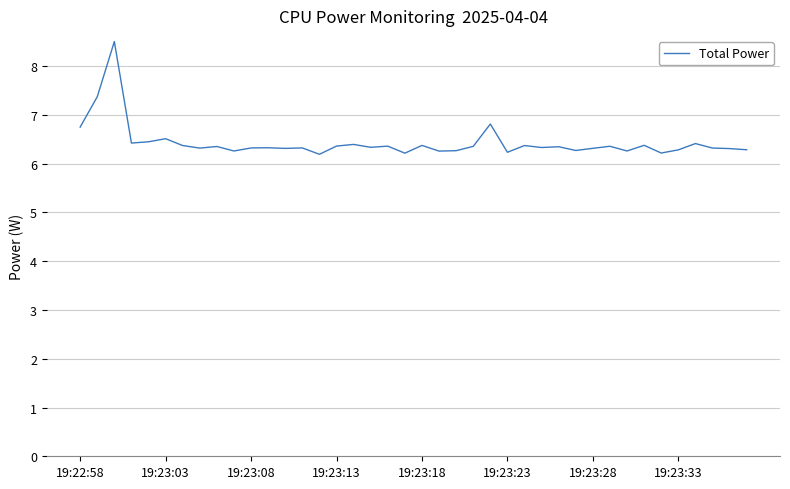

What is the smallest value displayed?

6.2